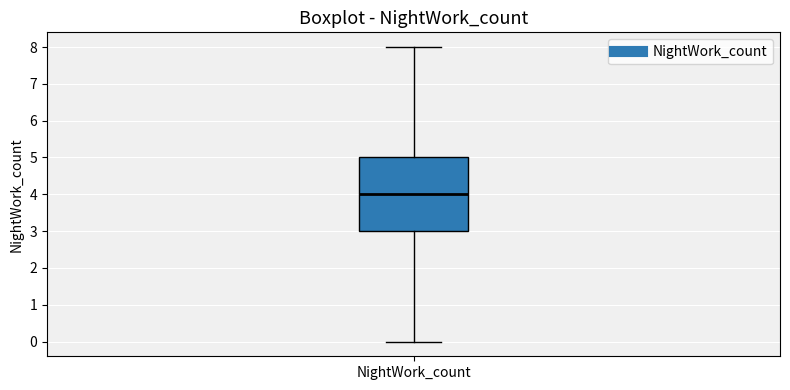

Transcribe this box plot: give where the median line is, the range the box spans, and where the two whiskers end, as read against the y-axis. The values are not printed on the chart, so give them approximately, as read against the axis.

median 4, box 3 to 5, whiskers 0 to 8